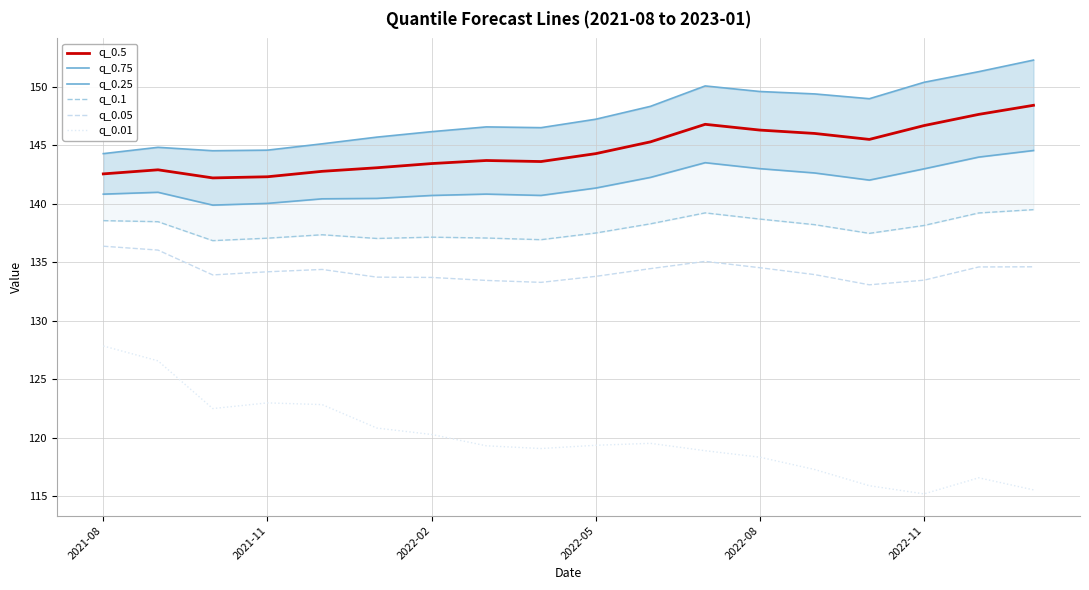

What is the greatest value displayed?

152.3